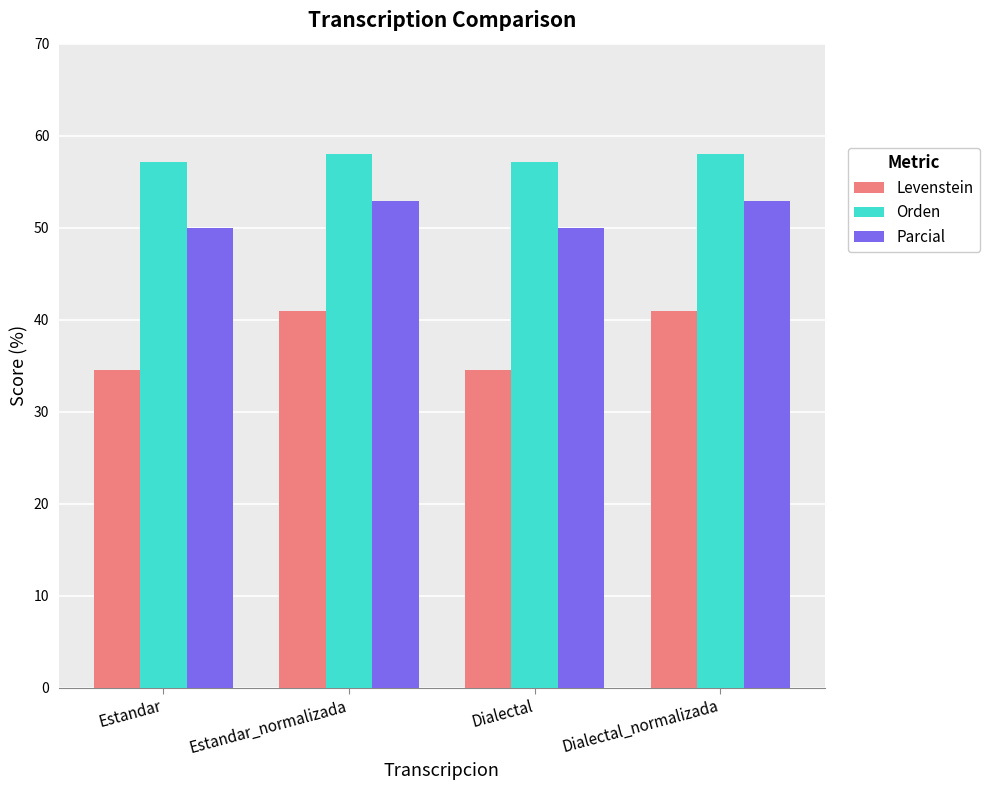

Reading left to right, transcribe all the data shown in this chart.

Levenstein: 34.5	40.9	34.5	40.9
Orden: 57.1	58.0	57.1	58.0
Parcial: 50.0	52.9	50.0	52.9